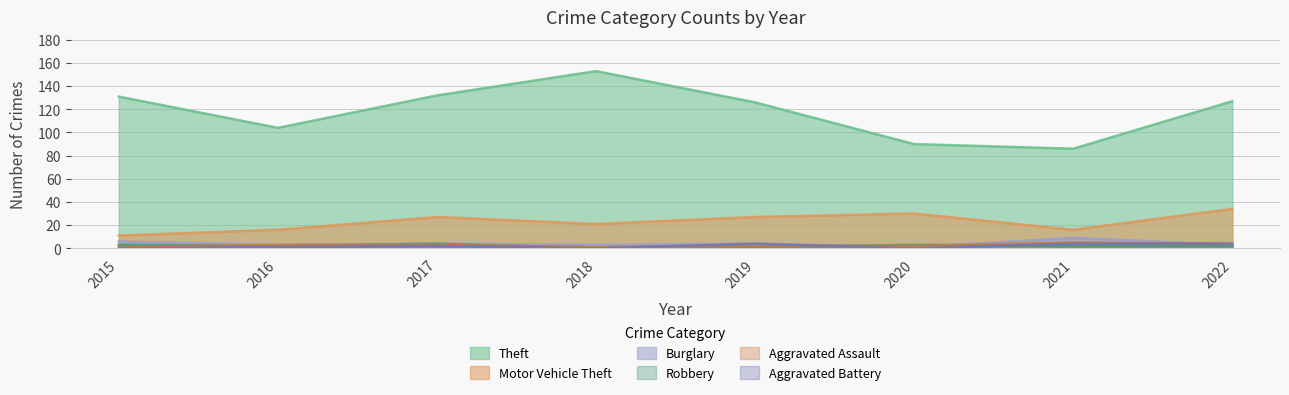

How many values in the Motor Vehicle Theft series exceed 27?

2